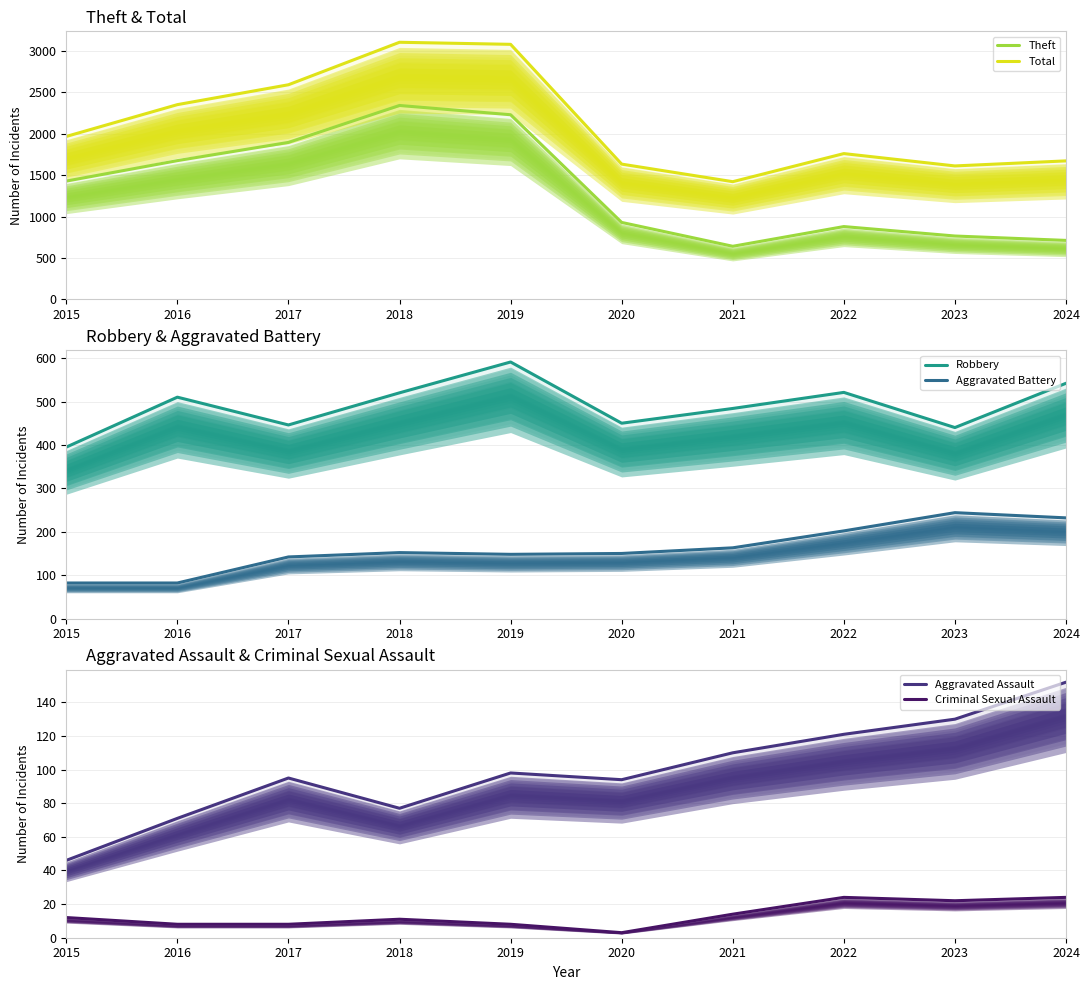

Which series changed the most between 2016 and 2023?

Theft